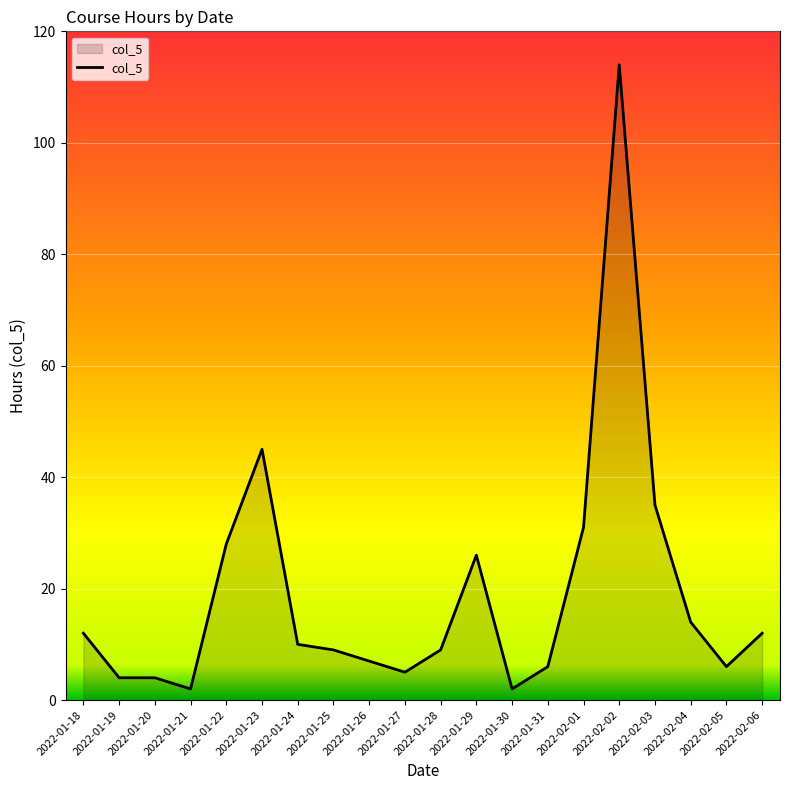

At which label is the value closest to 58?

2022-01-23